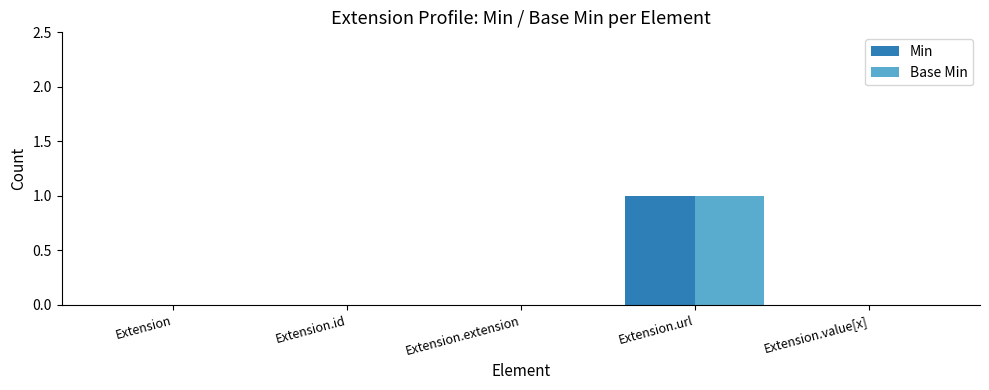

Is the value of Min at Extension.value[x] greater than the value of Base Min at Extension.url?

No